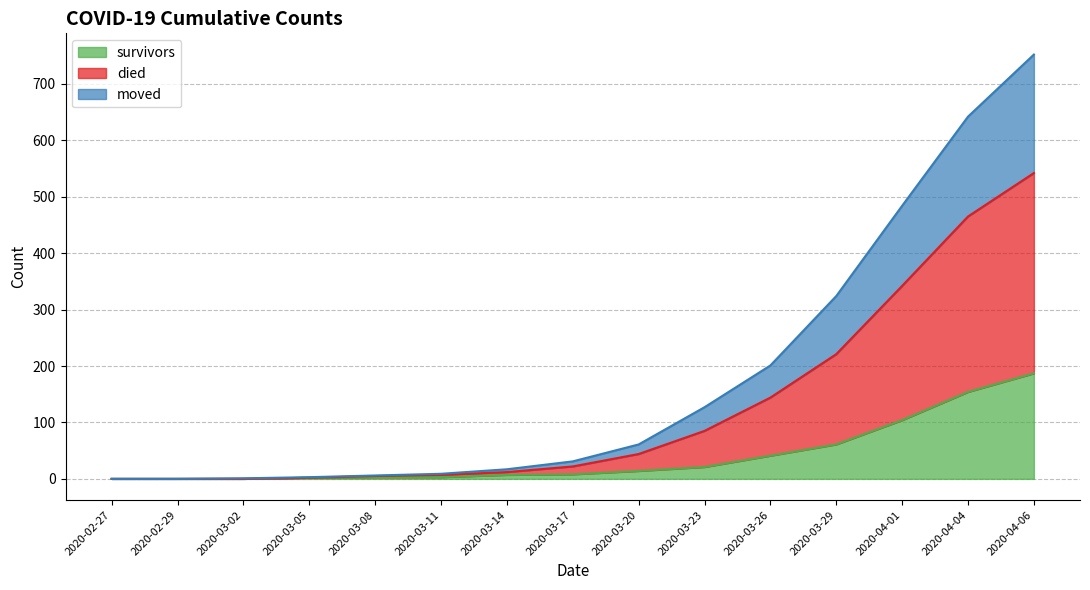

At which category is the sum across all series the highest?

2020-04-06